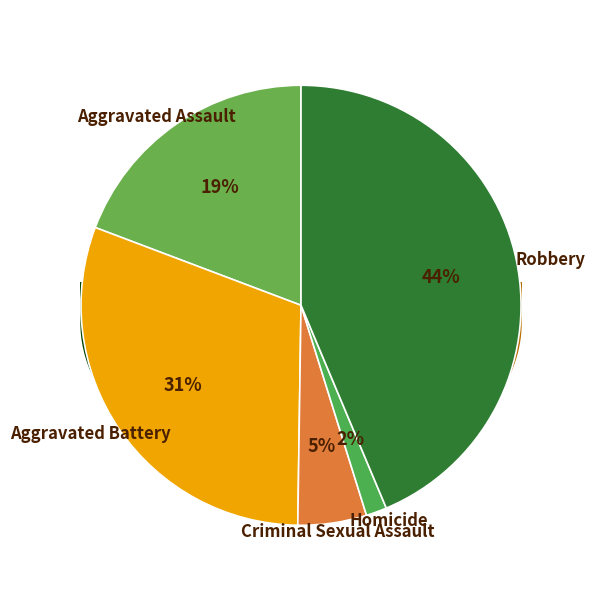

Which category has the smallest portion of the pie?

Homicide